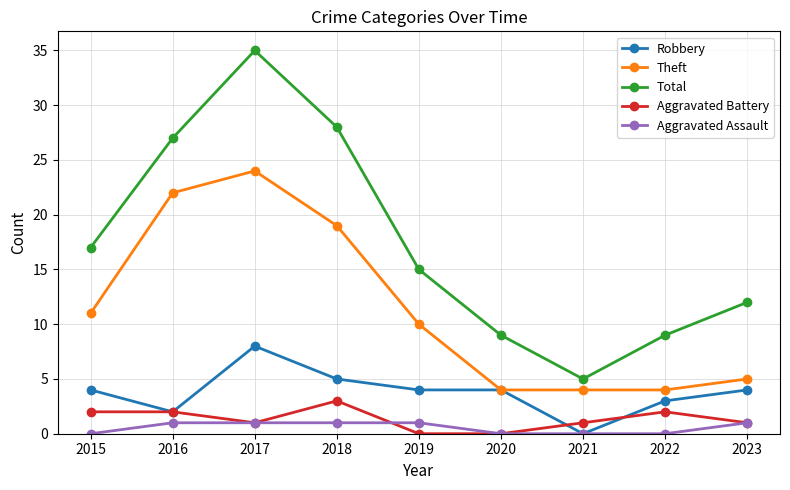

What is the approximate value of Aggravated Assault at 2017?

1